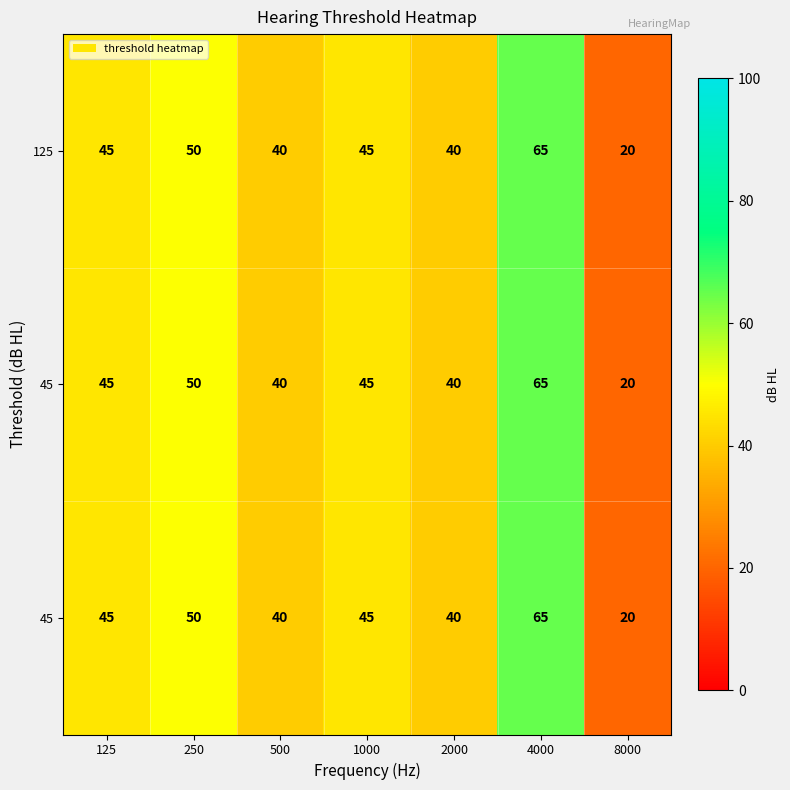

Between 8000 and 250, which is larger?

250